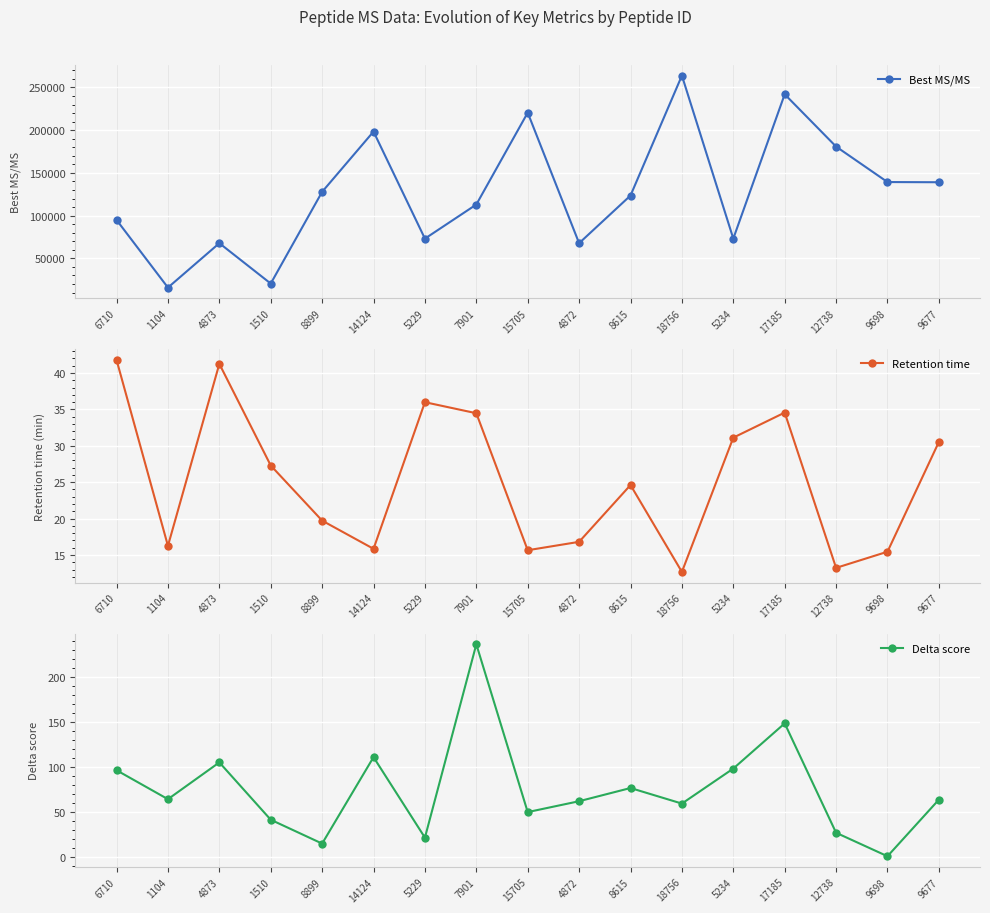

The Retention time series shows 15.4 at 9698. True or false?

True